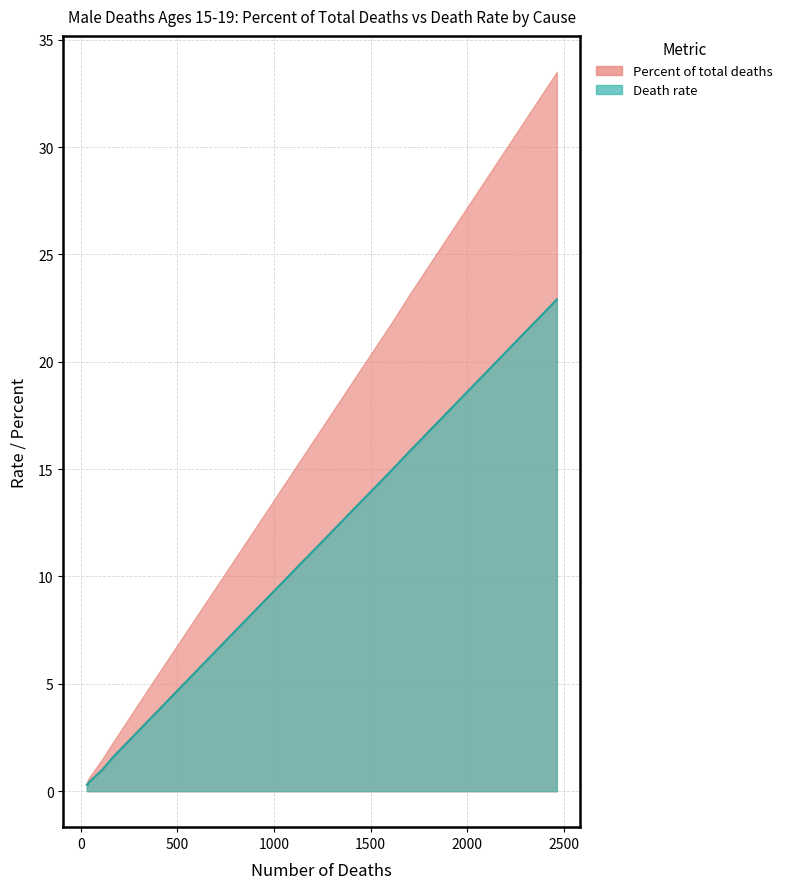

Is it true that Death rate equals 0.3 at Legal intervention?

True